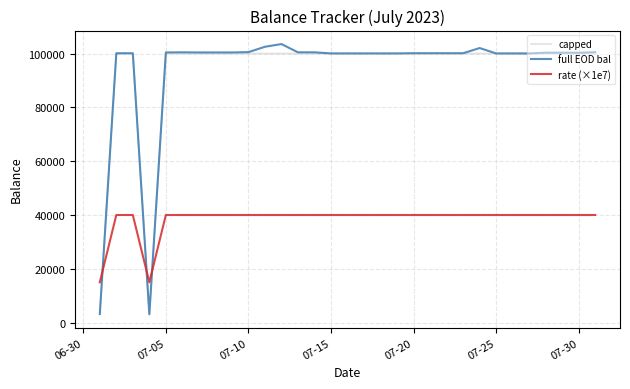

The value of rate (×1e7) at 07-25 is 13656.4. True or false?

False